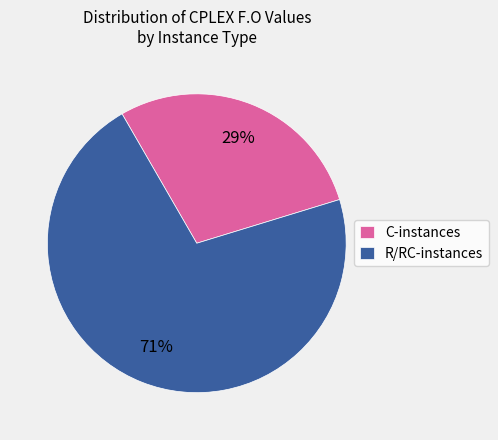

To the nearest percent, what is the combined percentage of C-instances and R/RC-instances?

100%